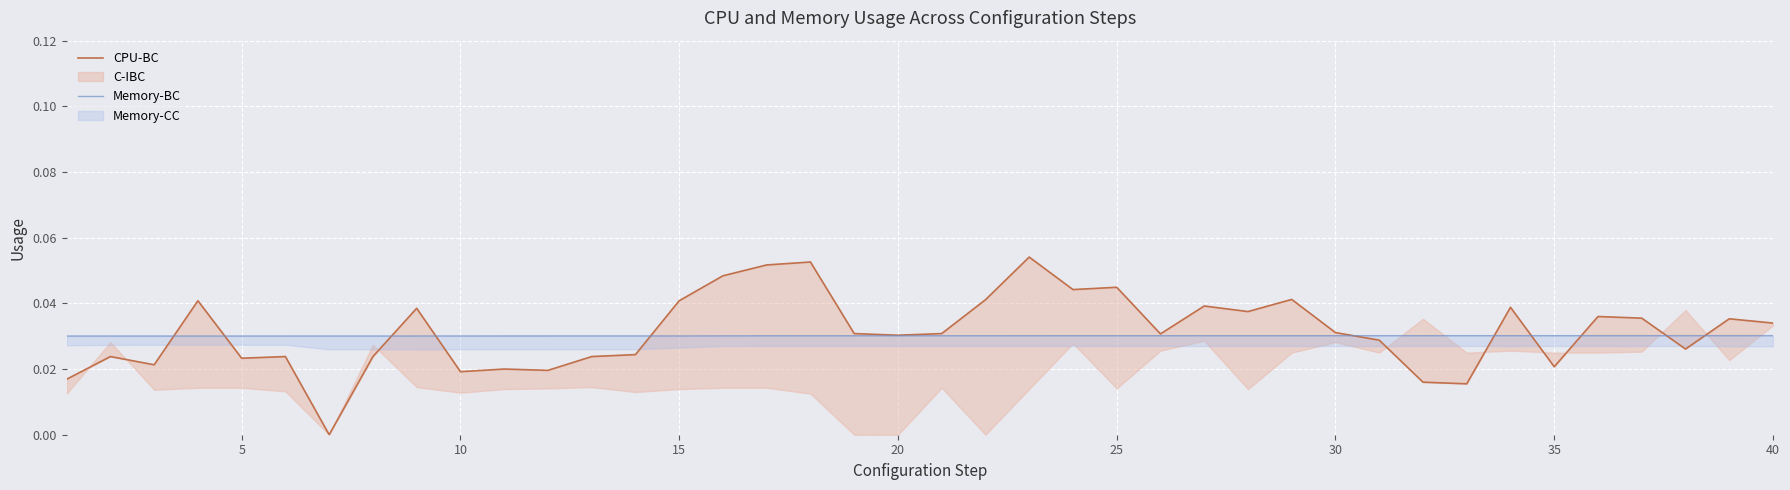

How many positive values does the CPU-BC series have?

39